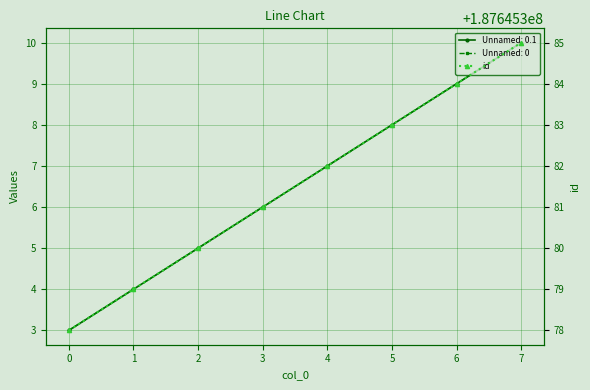

Between 7 and 0, which is larger?

7